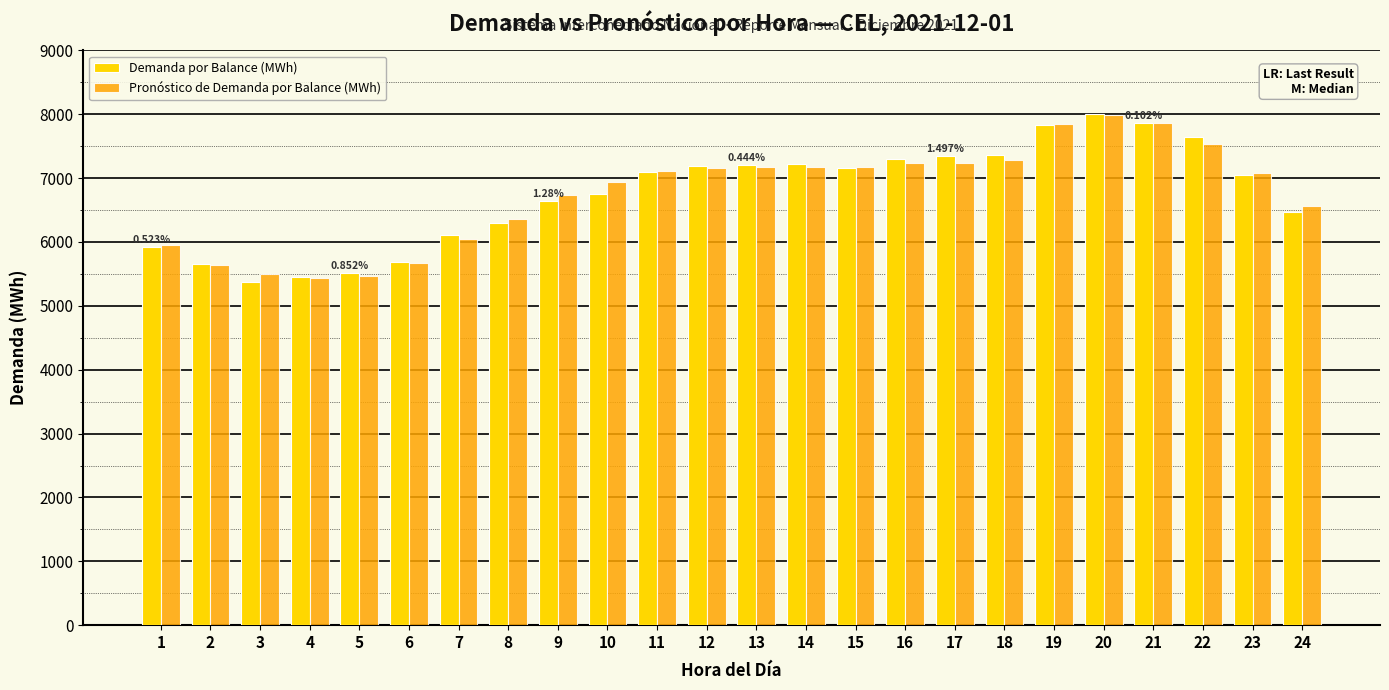

What is the total value across all series at 22?

15176